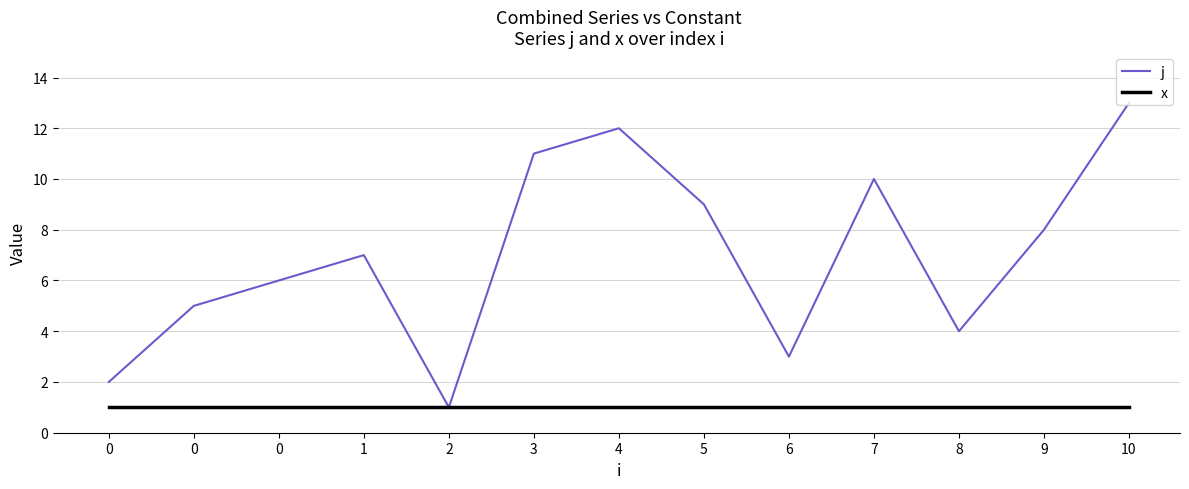

The value of j at 6 is 3. True or false?

True